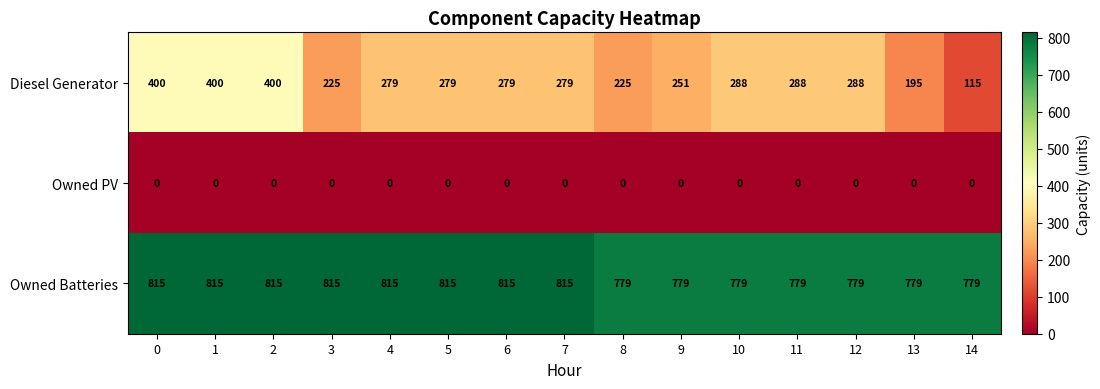

What is the total value across all series at 11?

1067